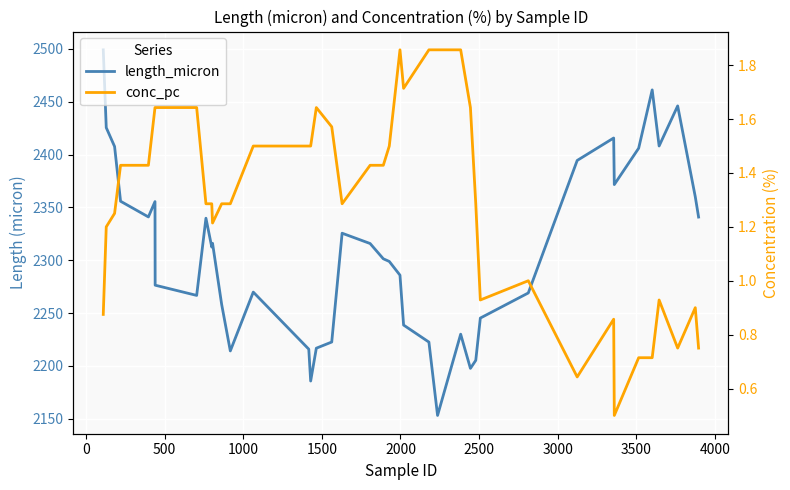

Reading left to right, transcribe all the data shown in this chart.

length_micron: 2499.1	2425.5	2407.7	2355.9	2341.0	2355.5	2276.4	2266.8	2339.8	2312.5	2316.1	2258.2	2214.2	2269.9	2215.9	2185.8	2216.8	2222.7	2325.6	2315.9	2301.4	2298.9	2285.9	2238.7	2222.6	2153.2	2230.1	2197.7	2205.3	2245.3	2269.1	2394.5	2415.7	2371.6	2406.0	2461.2	2408.1	2446.1	2360.1	2340.9
conc_pc: 0.9	1.2	1.2	1.4	1.4	1.6	1.6	1.6	1.3	1.3	1.2	1.3	1.3	1.5	1.5	1.5	1.6	1.6	1.3	1.4	1.4	1.5	1.9	1.7	1.9	1.9	1.9	1.6	1.3	0.9	1.0	0.6	0.9	0.5	0.7	0.7	0.9	0.8	0.9	0.8